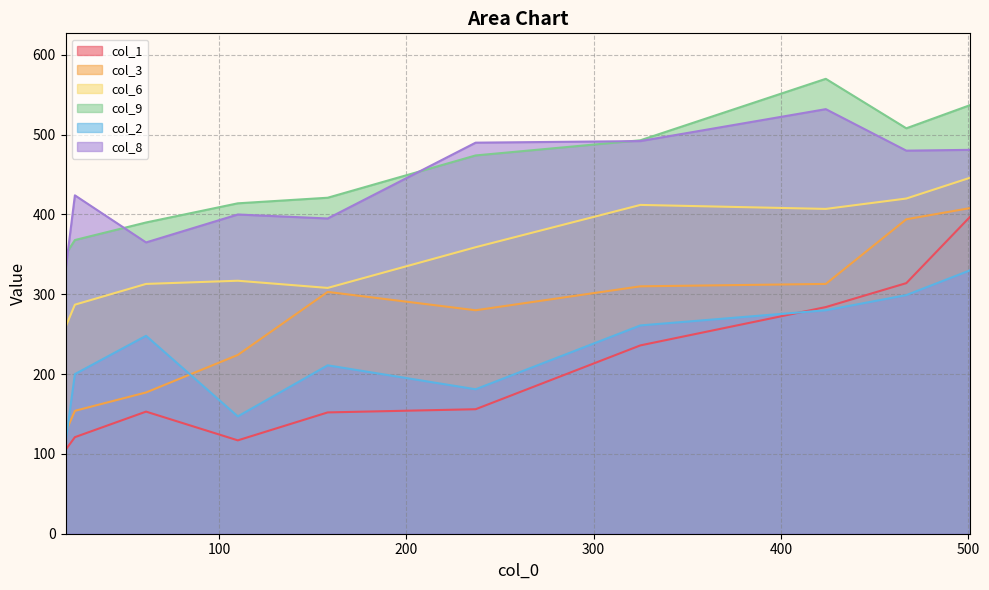

Which series changed the most between 18 and 237?

col_8